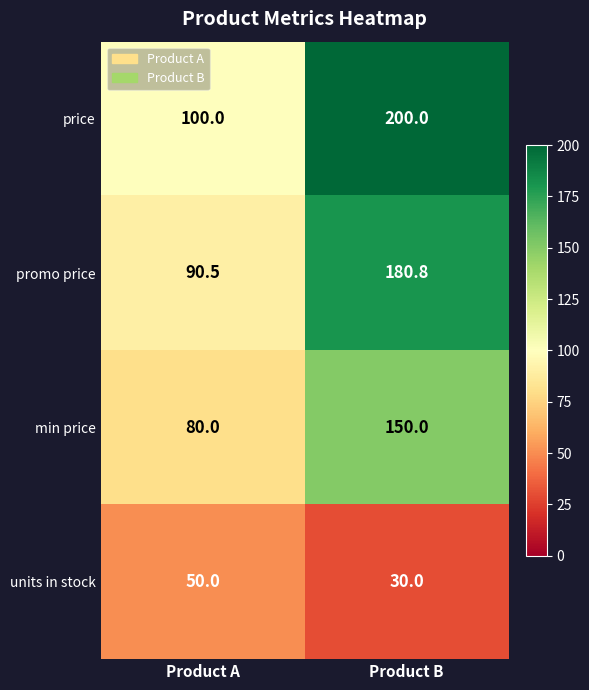

Reading right to left, what are all the values shown in this chart?

price: Product B=200.0	Product A=100.0
promo price: Product B=180.8	Product A=90.5
min price: Product B=150.0	Product A=80.0
units in stock: Product B=30.0	Product A=50.0